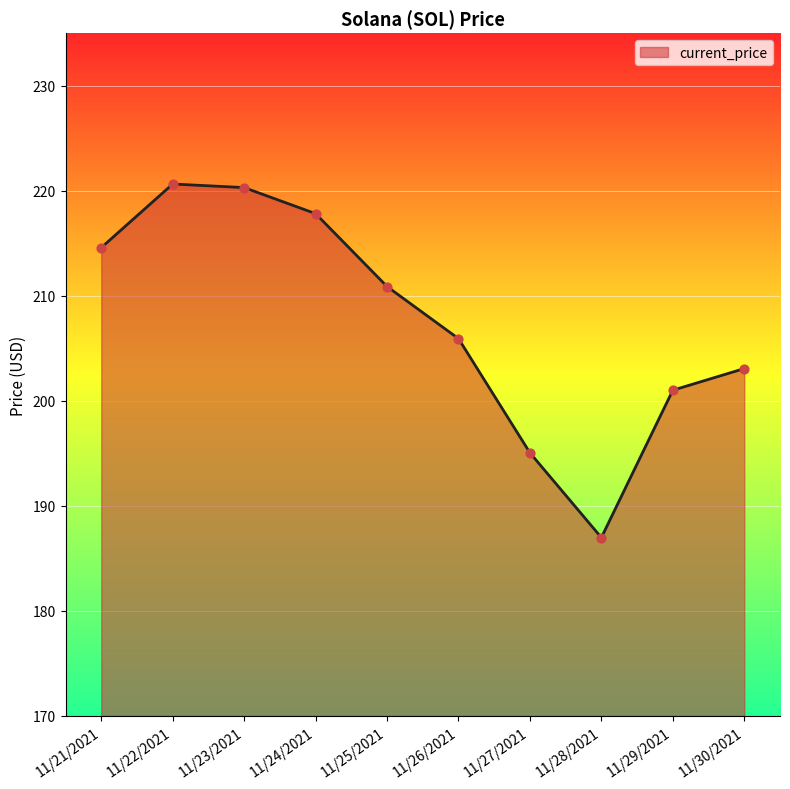

Which has a higher value, 11/23/2021 or 11/25/2021?

11/23/2021